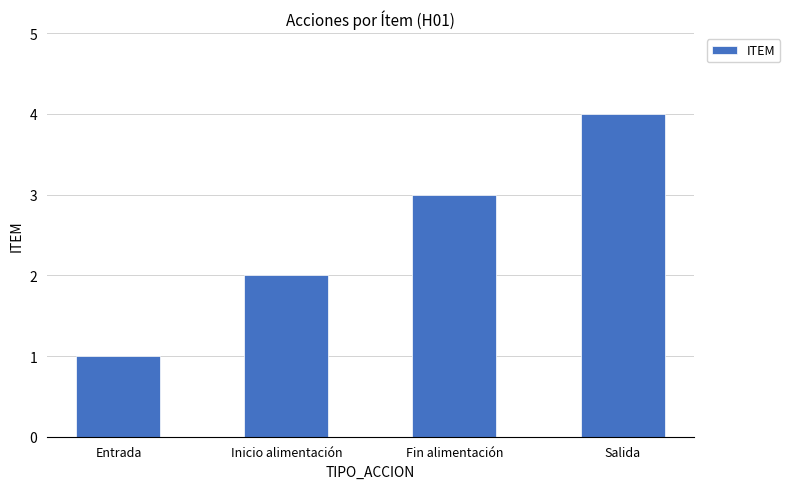

What value does the data have at Fin alimentación?

3